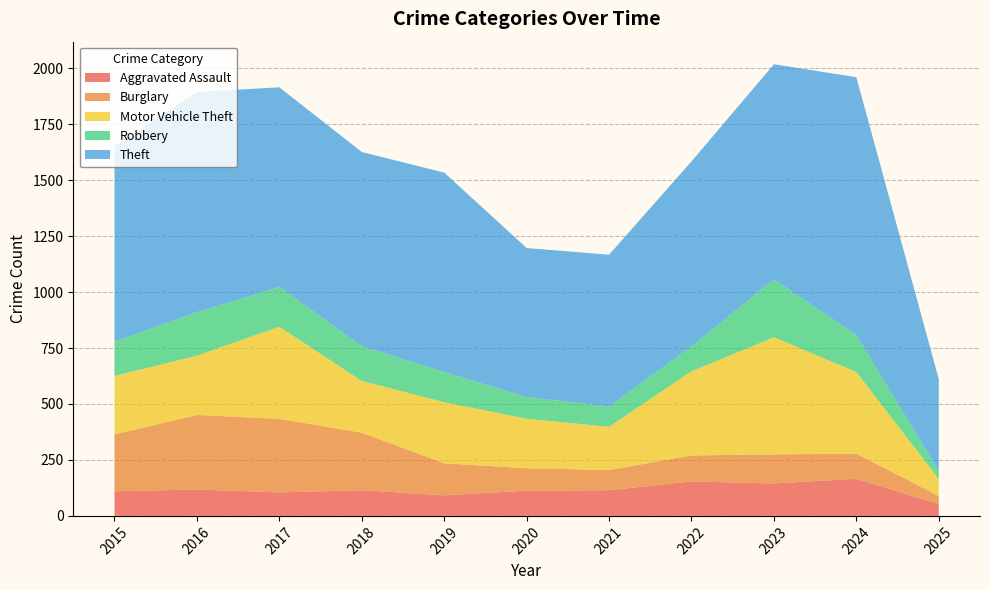

Reading left to right, what are all the values shown in this chart?

Aggravated Assault: 2015=110	2016=118	2017=105	2018=115	2019=92	2020=113	2021=115	2022=154	2023=145	2024=166	2025=53
Burglary: 2015=254	2016=333	2017=329	2018=257	2019=143	2020=100	2021=90	2022=116	2023=130	2024=112	2025=36
Motor Vehicle Theft: 2015=261	2016=265	2017=411	2018=231	2019=273	2020=221	2021=193	2022=376	2023=523	2024=365	2025=76
Robbery: 2015=154	2016=194	2017=178	2018=155	2019=135	2020=97	2021=91	2022=111	2023=259	2024=165	2025=35
Theft: 2015=874	2016=984	2017=892	2018=868	2019=891	2020=666	2021=678	2022=827	2023=961	2024=1152	2025=411